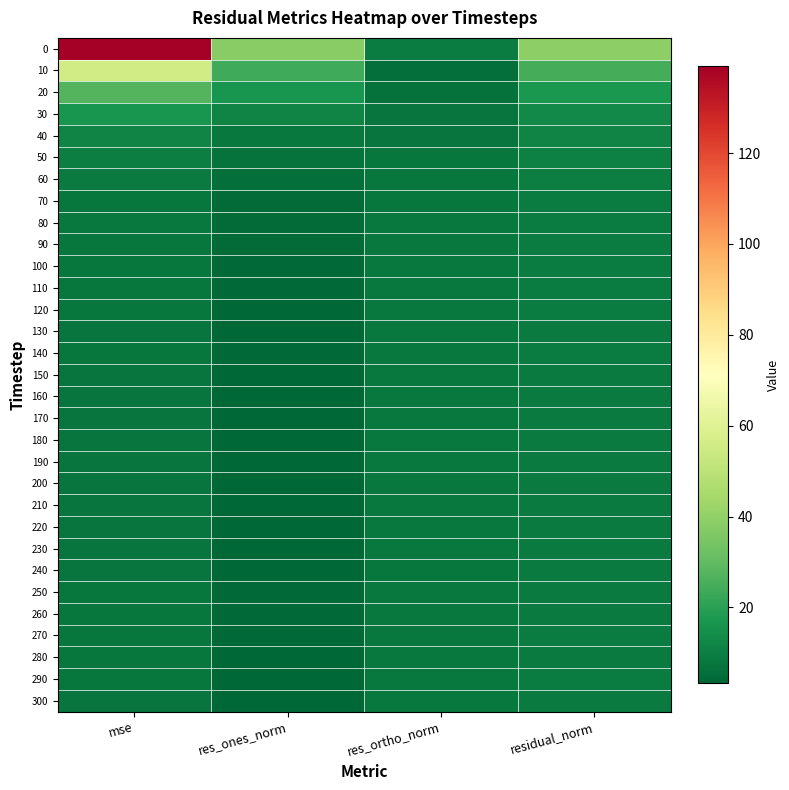

Reading left to right, what are all the values shown in this chart?

0: mse=139.1	res_ones_norm=38.0	res_ortho_norm=9.4	residual_norm=39.1
10: mse=55.3	res_ones_norm=24.0	res_ortho_norm=5.9	residual_norm=24.7
20: mse=27.2	res_ones_norm=16.1	res_ortho_norm=6.4	residual_norm=17.3
30: mse=16.3	res_ones_norm=11.4	res_ortho_norm=7.1	residual_norm=13.4
40: mse=11.6	res_ones_norm=8.5	res_ortho_norm=7.5	residual_norm=11.3
50: mse=9.8	res_ones_norm=6.7	res_ortho_norm=7.9	residual_norm=10.4
60: mse=8.6	res_ones_norm=5.5	res_ortho_norm=8.0	residual_norm=9.7
70: mse=8.0	res_ones_norm=4.9	res_ortho_norm=8.0	residual_norm=9.4
80: mse=8.1	res_ones_norm=4.5	res_ortho_norm=8.3	residual_norm=9.4
90: mse=7.9	res_ones_norm=4.4	res_ortho_norm=8.2	residual_norm=9.3
100: mse=8.0	res_ones_norm=4.4	res_ortho_norm=8.3	residual_norm=9.4
110: mse=8.0	res_ones_norm=4.3	res_ortho_norm=8.3	residual_norm=9.4
120: mse=7.6	res_ones_norm=3.8	res_ortho_norm=8.4	residual_norm=9.2
130: mse=7.5	res_ones_norm=3.6	res_ortho_norm=8.3	residual_norm=9.1
140: mse=7.8	res_ones_norm=4.0	res_ortho_norm=8.3	residual_norm=9.2
150: mse=7.3	res_ones_norm=3.6	res_ortho_norm=8.2	residual_norm=8.9
160: mse=7.3	res_ones_norm=3.6	res_ortho_norm=8.2	residual_norm=9.0
170: mse=7.5	res_ones_norm=3.5	res_ortho_norm=8.4	residual_norm=9.1
180: mse=7.3	res_ones_norm=3.3	res_ortho_norm=8.3	residual_norm=8.9
190: mse=7.5	res_ones_norm=3.5	res_ortho_norm=8.4	residual_norm=9.1
200: mse=7.4	res_ones_norm=3.4	res_ortho_norm=8.4	residual_norm=9.0
210: mse=7.5	res_ones_norm=3.6	res_ortho_norm=8.4	residual_norm=9.1
220: mse=7.4	res_ones_norm=3.6	res_ortho_norm=8.3	residual_norm=9.0
230: mse=7.2	res_ones_norm=3.6	res_ortho_norm=8.2	residual_norm=8.9
240: mse=7.1	res_ones_norm=3.6	res_ortho_norm=8.1	residual_norm=8.8
250: mse=7.6	res_ones_norm=3.9	res_ortho_norm=8.3	residual_norm=9.1
260: mse=7.6	res_ones_norm=3.9	res_ortho_norm=8.3	residual_norm=9.1
270: mse=7.9	res_ones_norm=3.9	res_ortho_norm=8.4	residual_norm=9.3
280: mse=7.6	res_ones_norm=3.8	res_ortho_norm=8.3	residual_norm=9.1
290: mse=7.7	res_ones_norm=3.7	res_ortho_norm=8.4	residual_norm=9.2
300: mse=7.4	res_ones_norm=3.8	res_ortho_norm=8.2	residual_norm=9.0